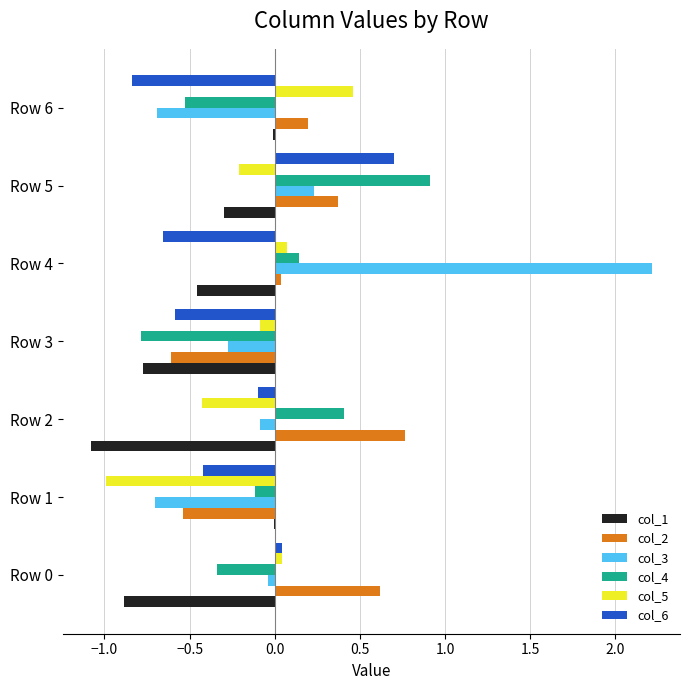

Between Row 2 and Row 3, which series saw the biggest shift?

col_2